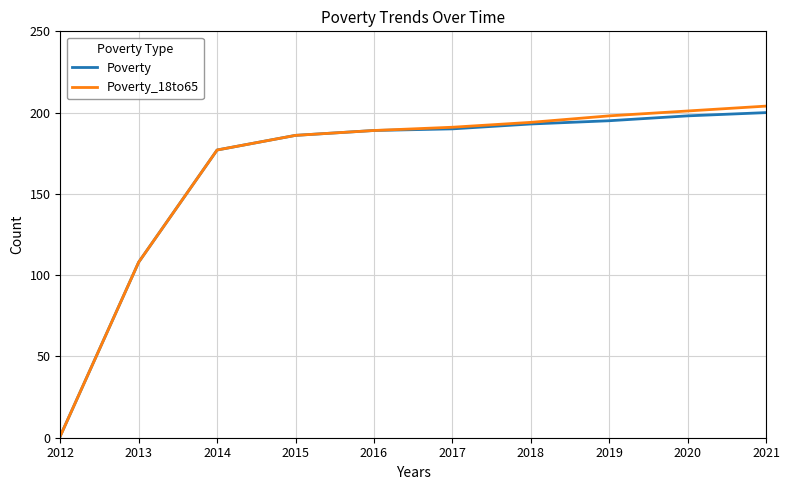

What is the difference between the maximum and second lowest values in the Poverty series?

92